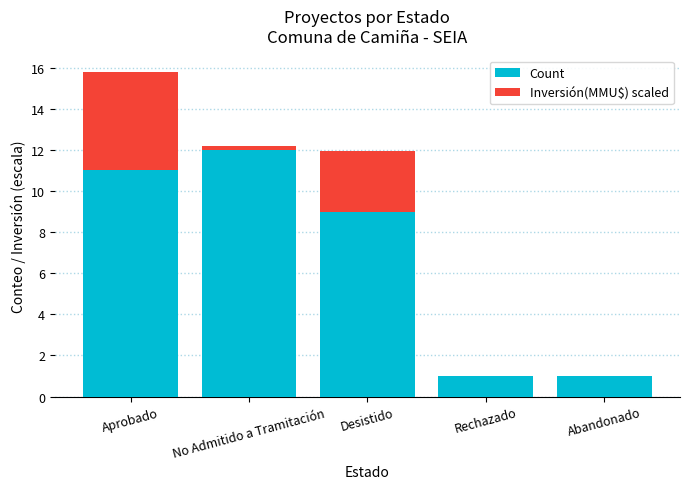

At which label does Count reach its peak?

No Admitido a Tramitación